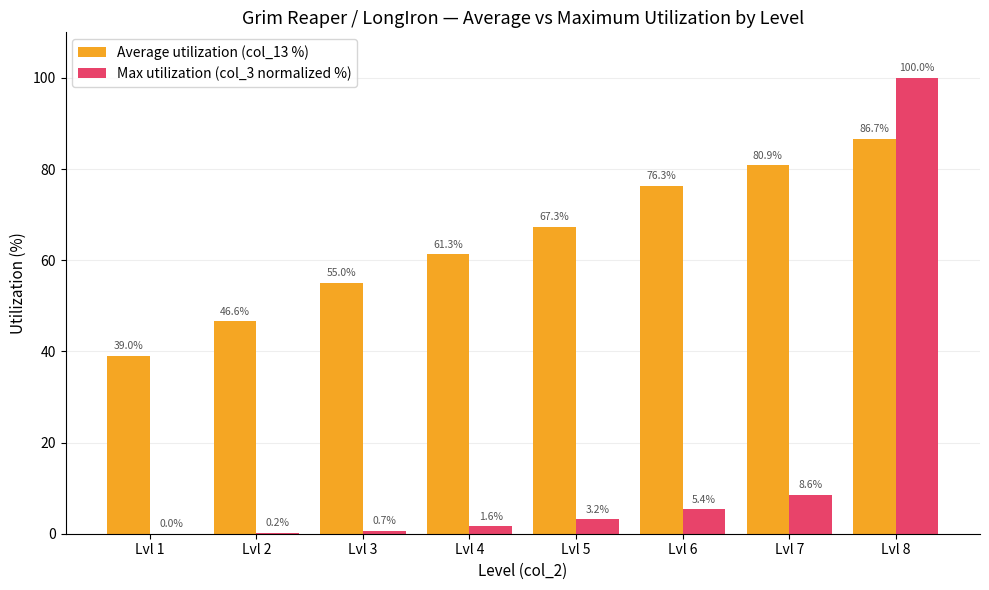

At which category is the sum across all series the highest?

Lvl 8